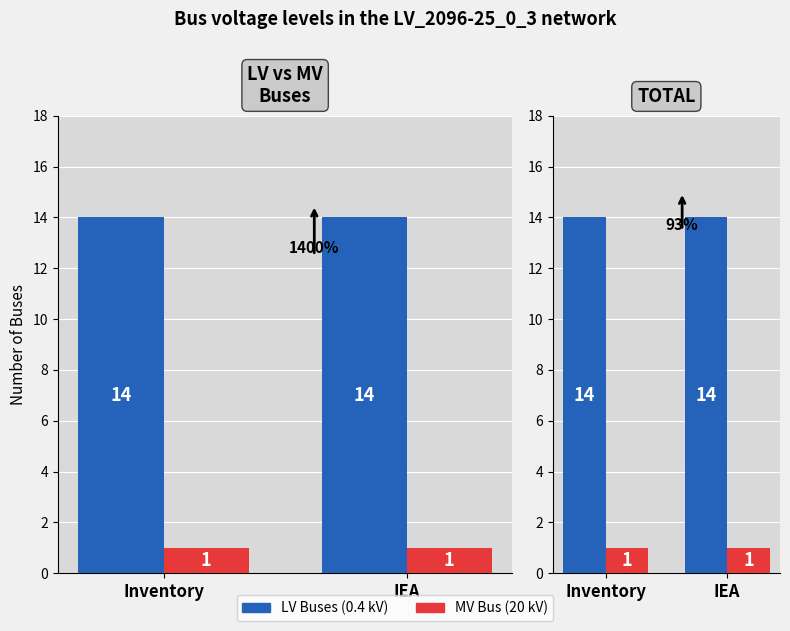

Reading left to right, transcribe all the data shown in this chart.

LV Buses (0.4 kV): Inventory=14	IEA=14
MV Bus (20 kV): Inventory=1	IEA=1